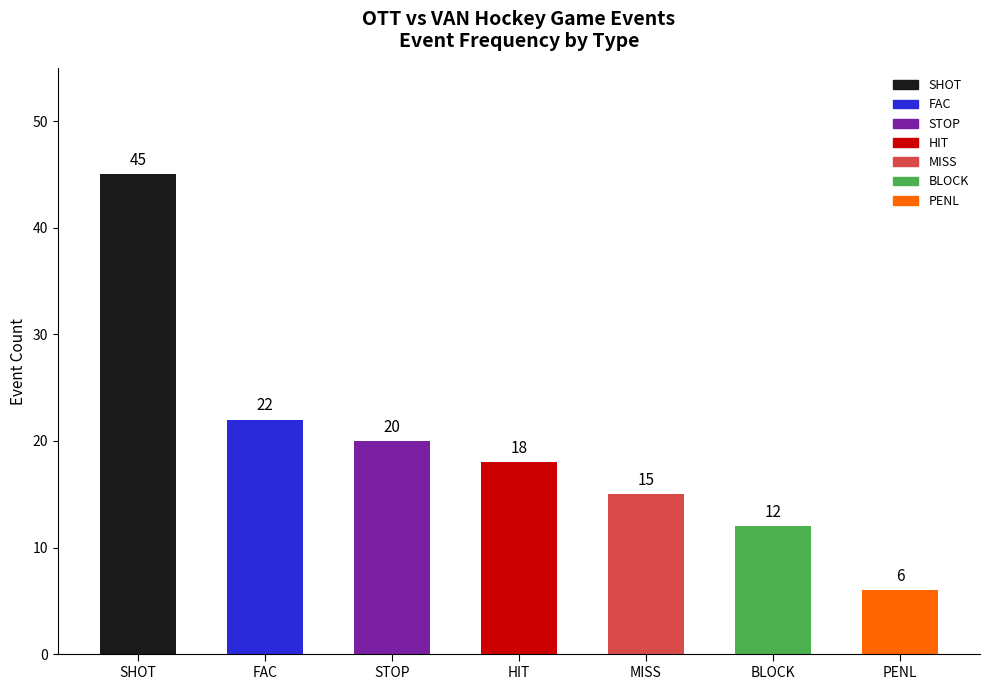

What is the value of the 2nd bar from the left?

22